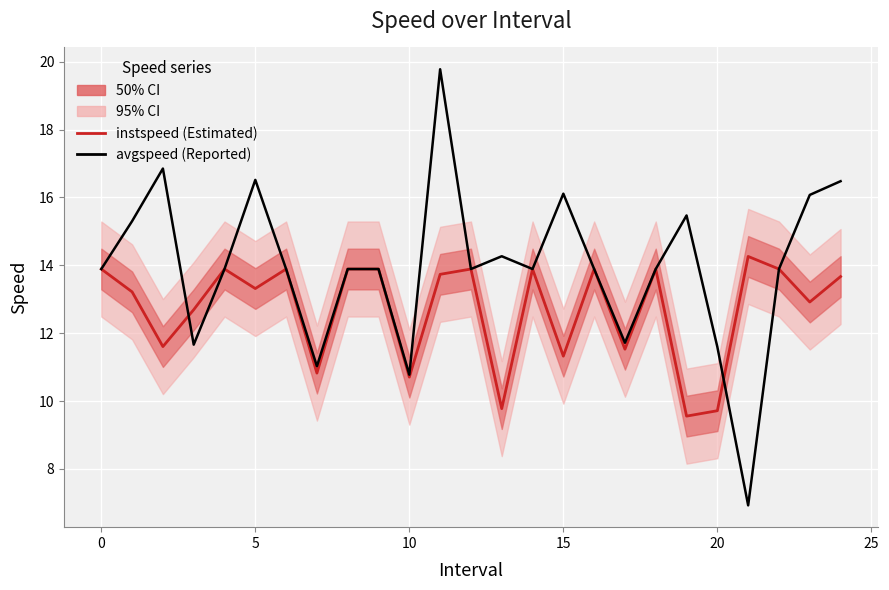

Which series has the largest range (max minus min)?

avgspeed (Reported)